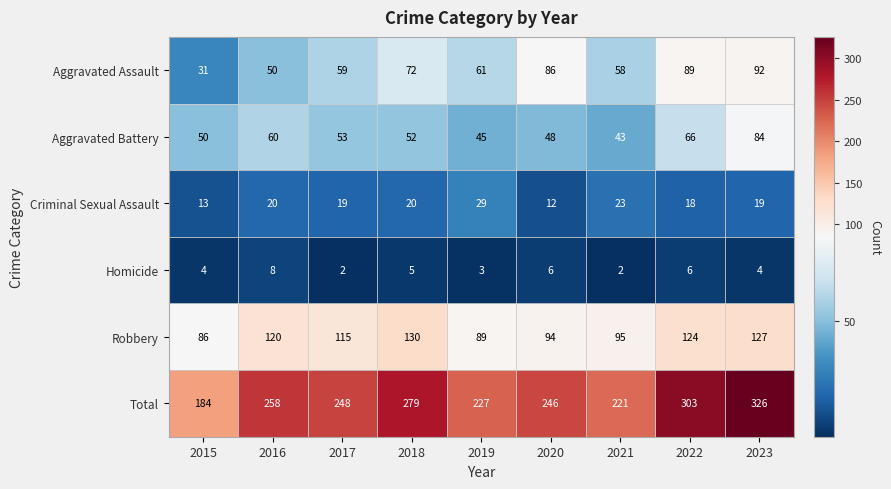

Rank the categories by Aggravated Battery value from lowest to highest.

2021, 2019, 2020, 2015, 2018, 2017, 2016, 2022, 2023